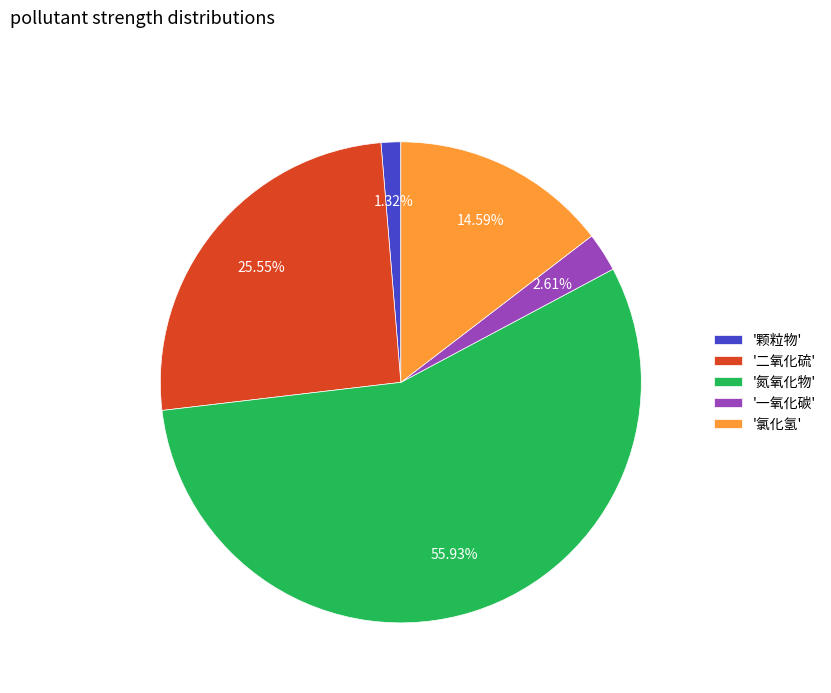

Which slice is the largest?

'氮氧化物'